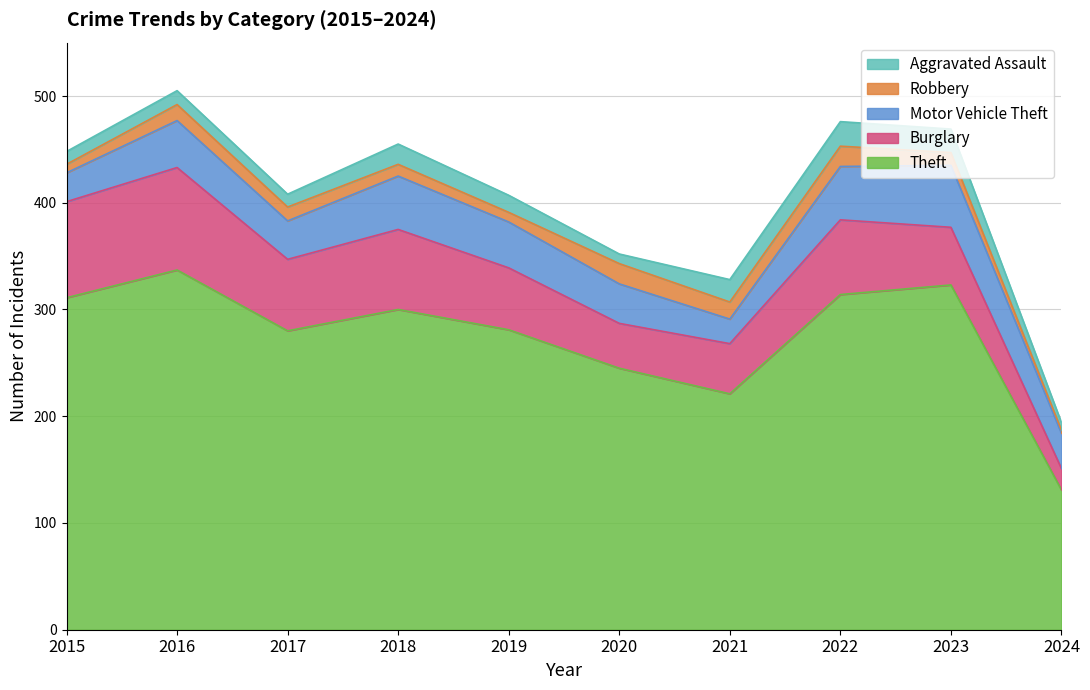

Which series has the largest total across all categories?

Theft